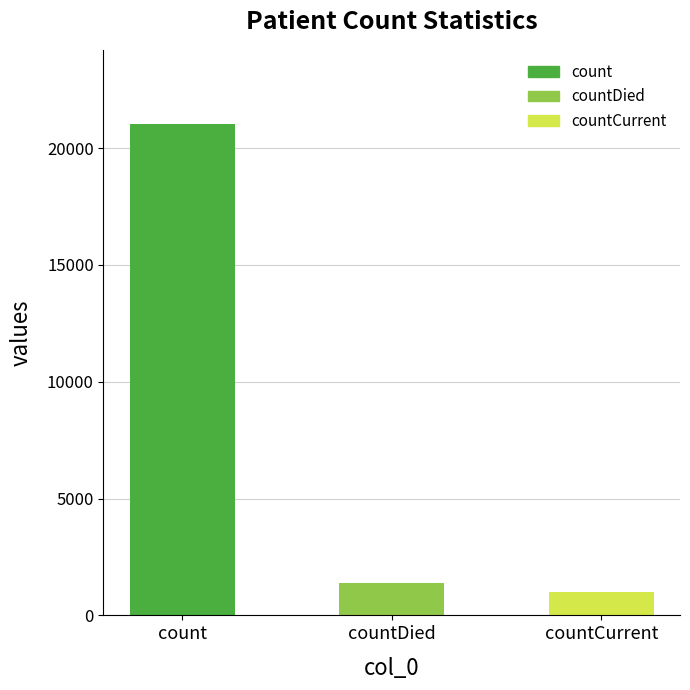

Reading right to left, list all the values displayed in this chart.

1006	1405	21050